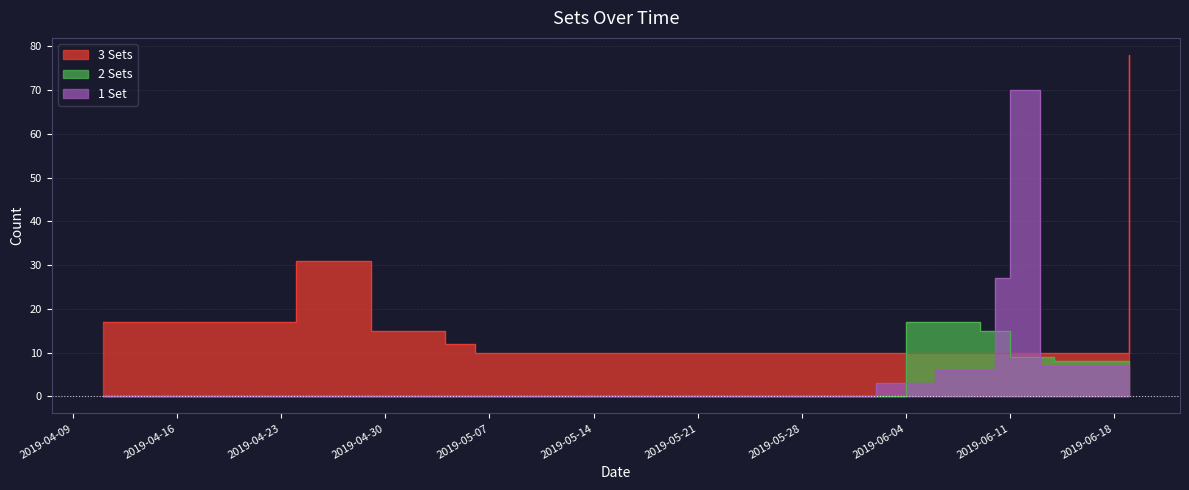

Which series has the largest total across all categories?

3 Sets